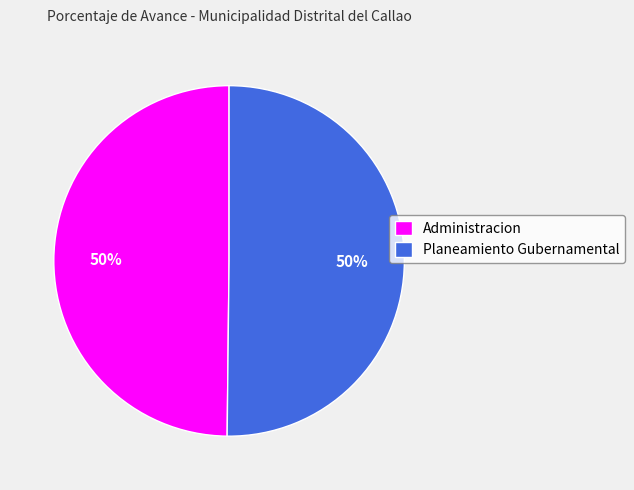

Is the sum of Planeamiento Gubernamental and Administracion greater than half?

Yes